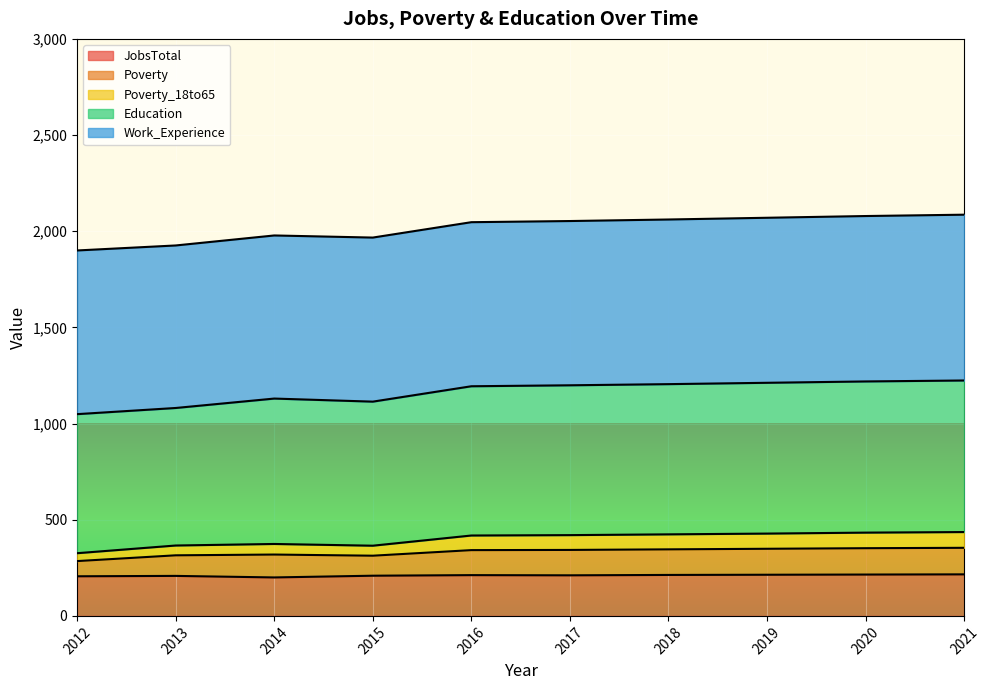

What are all the series names shown in the legend?

JobsTotal, Poverty, Poverty_18to65, Education, Work_Experience